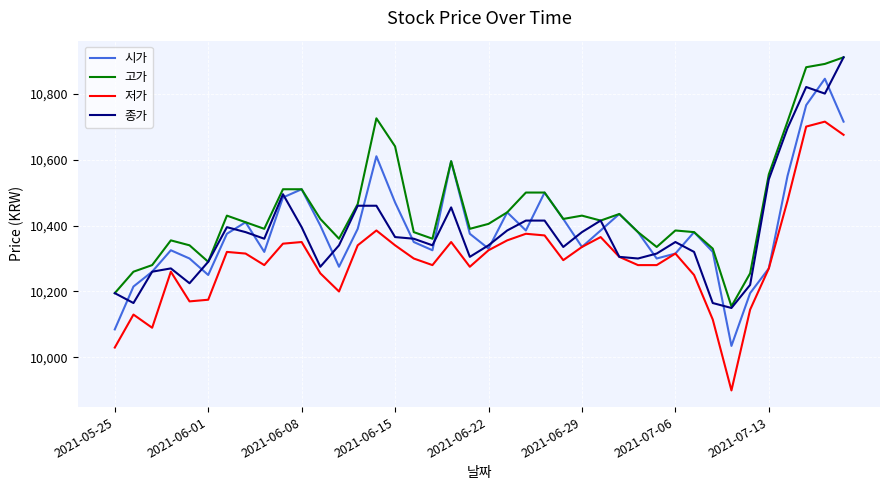

Which series has the largest range (max minus min)?

저가